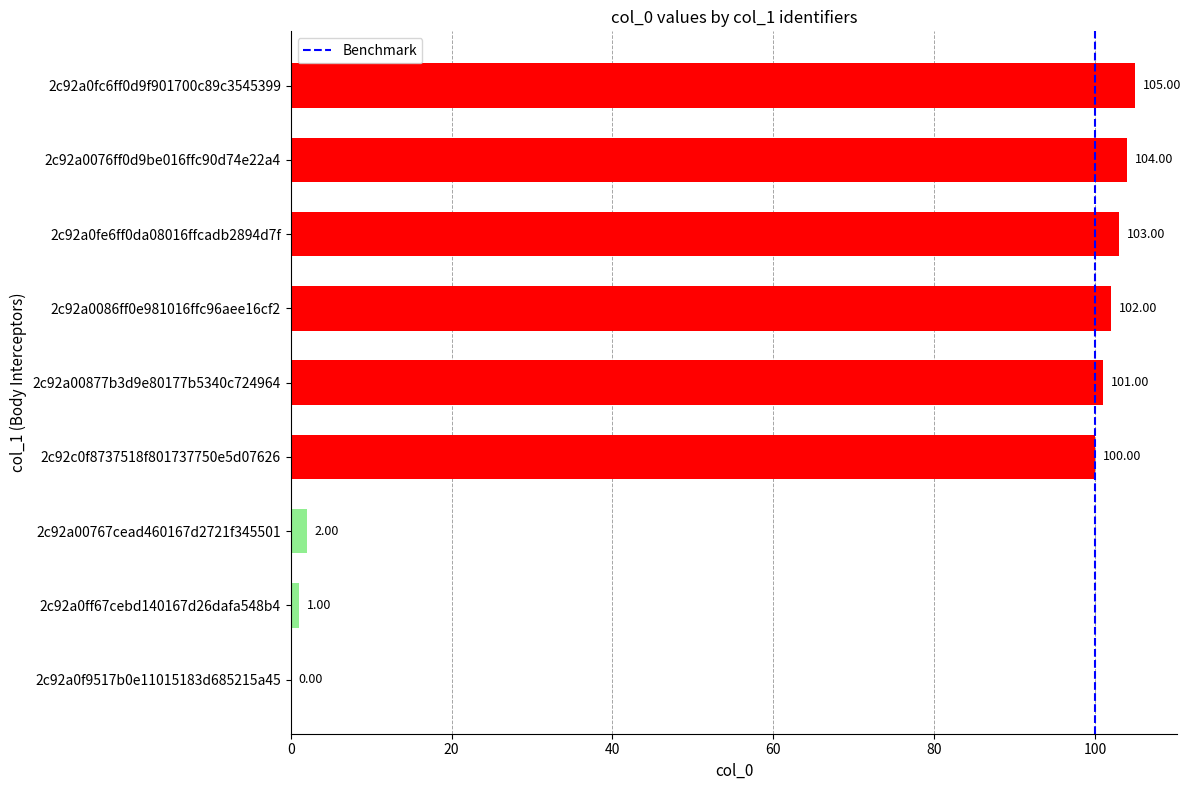

What is the sum of all values?

618